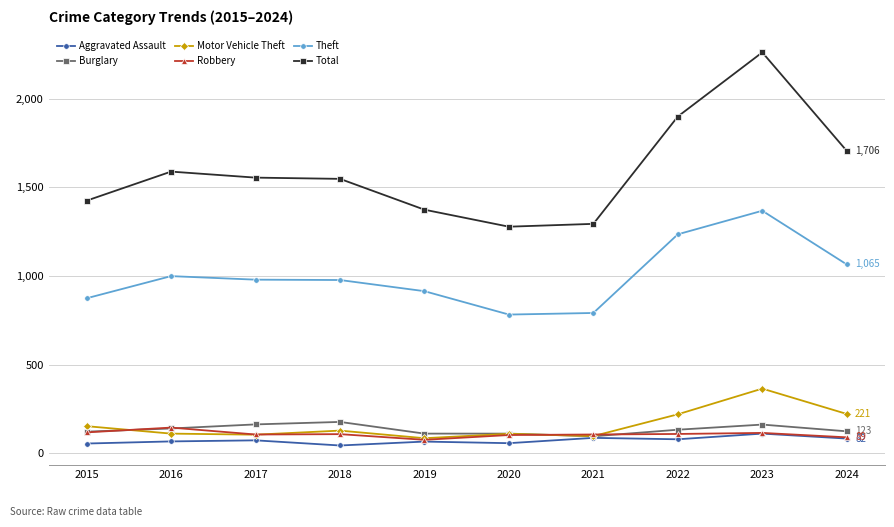

Which series has the largest total across all categories?

Total